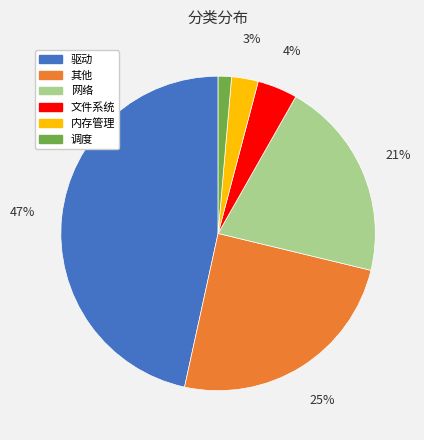

Combined, do 内存管理 and 文件系统 account for over 50%?

No